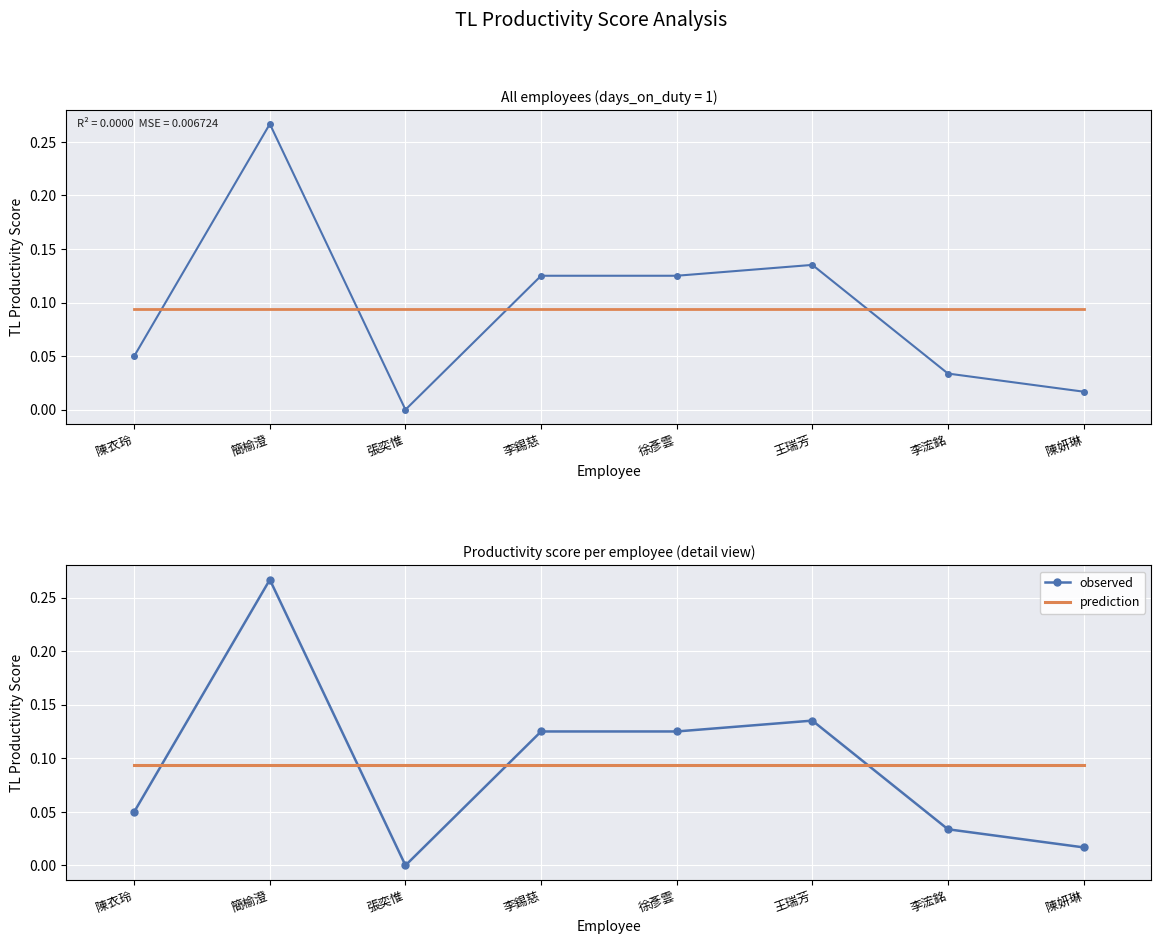

In observed, how many points are higher than both neighbors (excluding endpoints)?

2